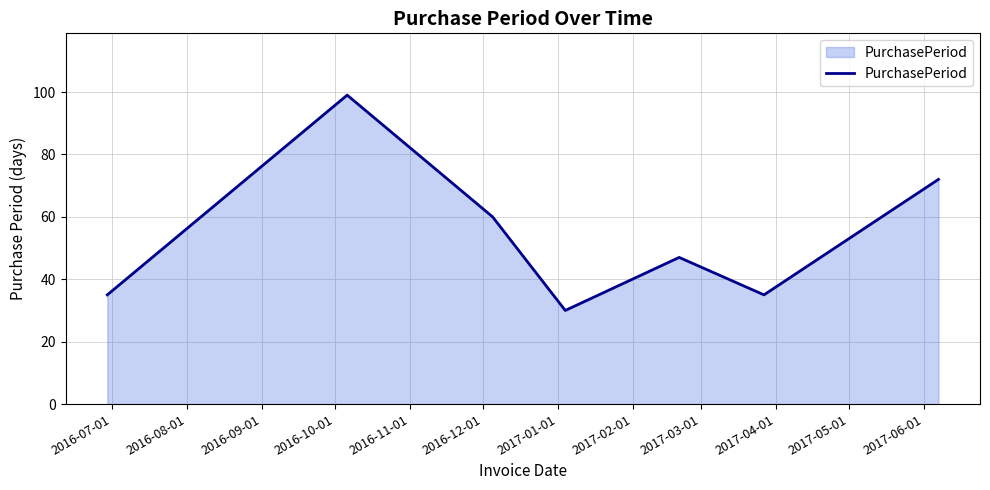

True or false: there are more than 1 points higher than both neighbors.

True